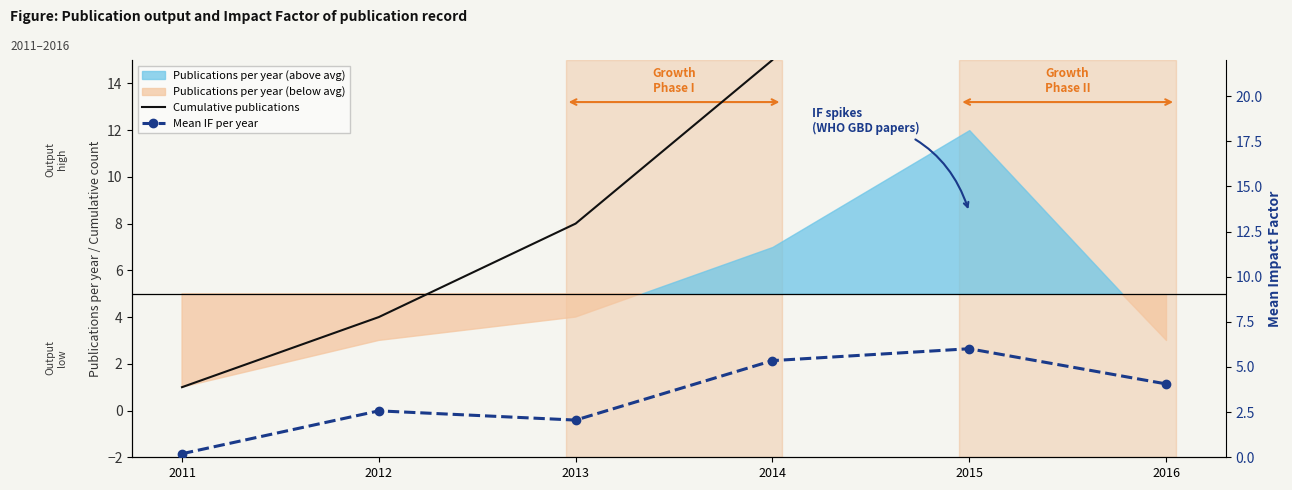

At which category is the sum across all series the highest?

2016